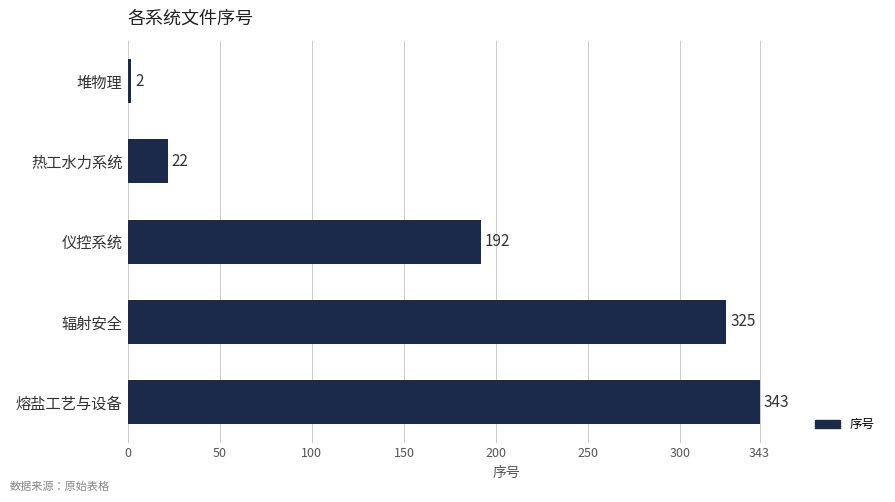

How many categories are shown in the chart?

5